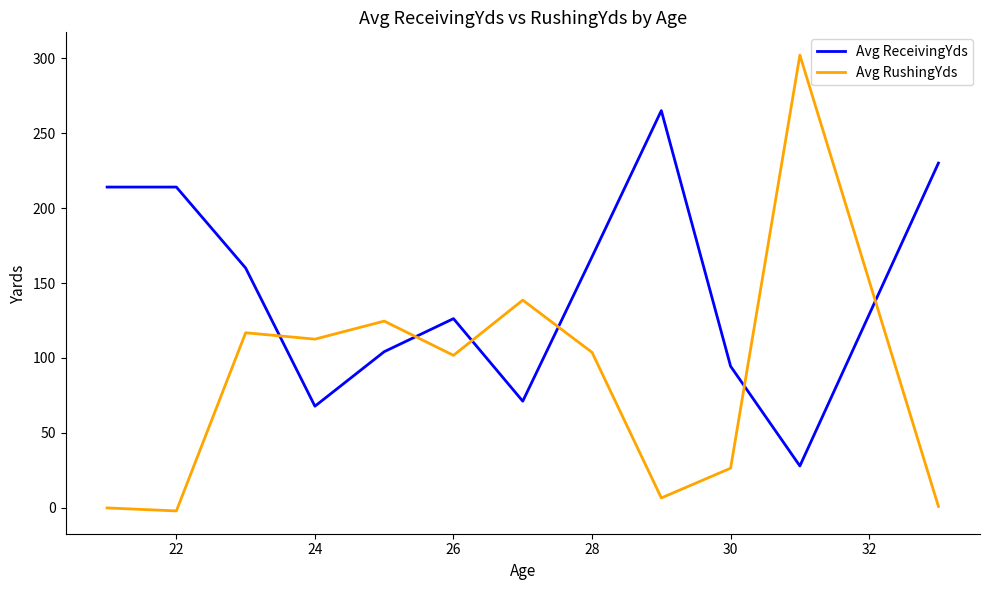

True or false: Avg RushingYds has more than 2 points higher than both neighbors.

True